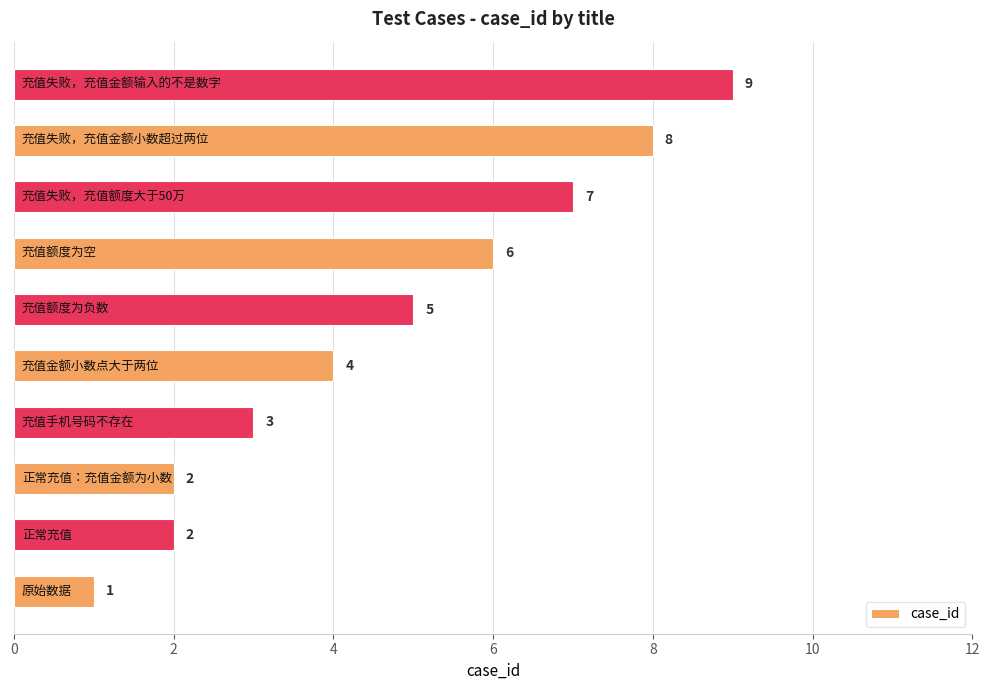

What is the maximum value shown in the chart?

9